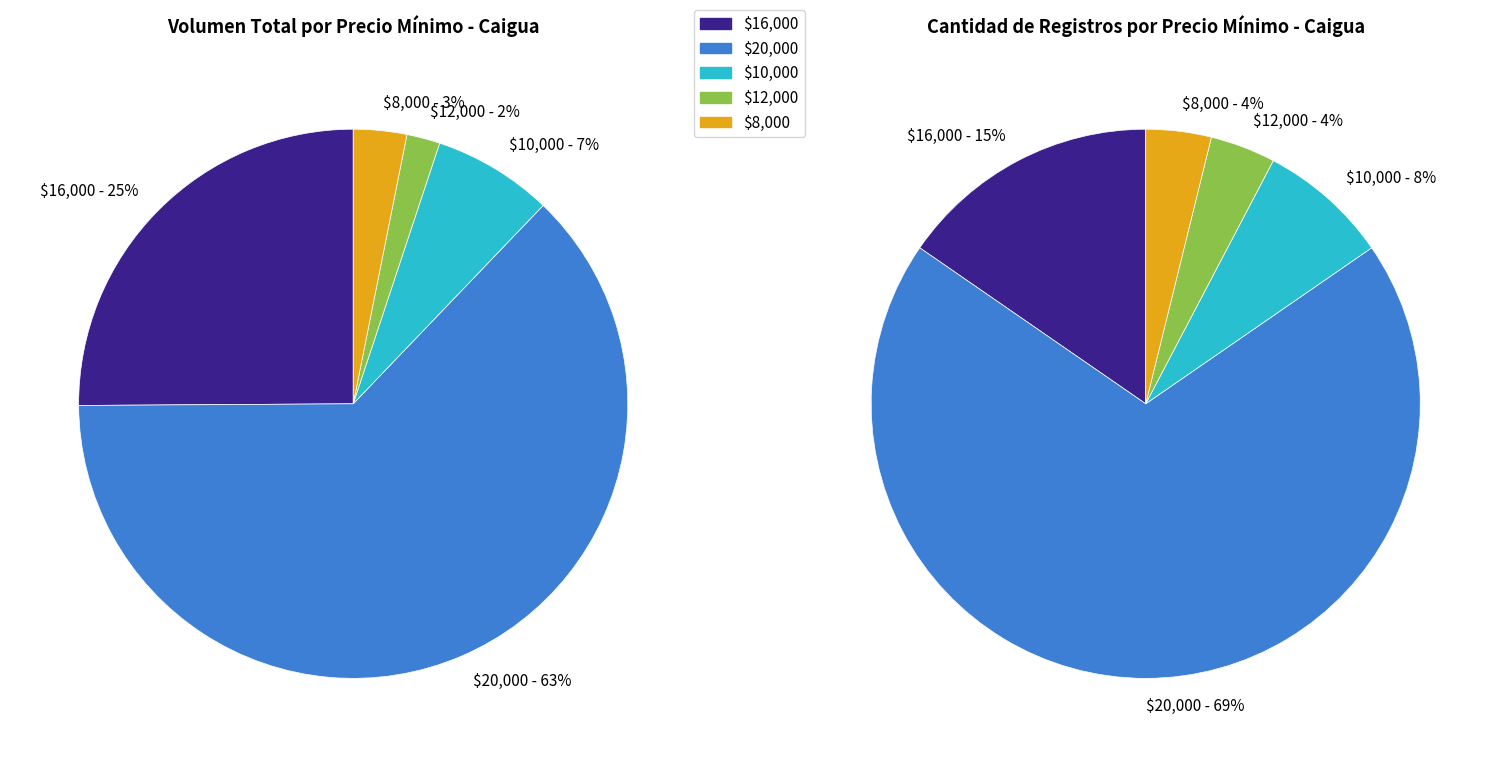

To the nearest percent, what percentage of the pie is 80 unidades (16000)?

24%